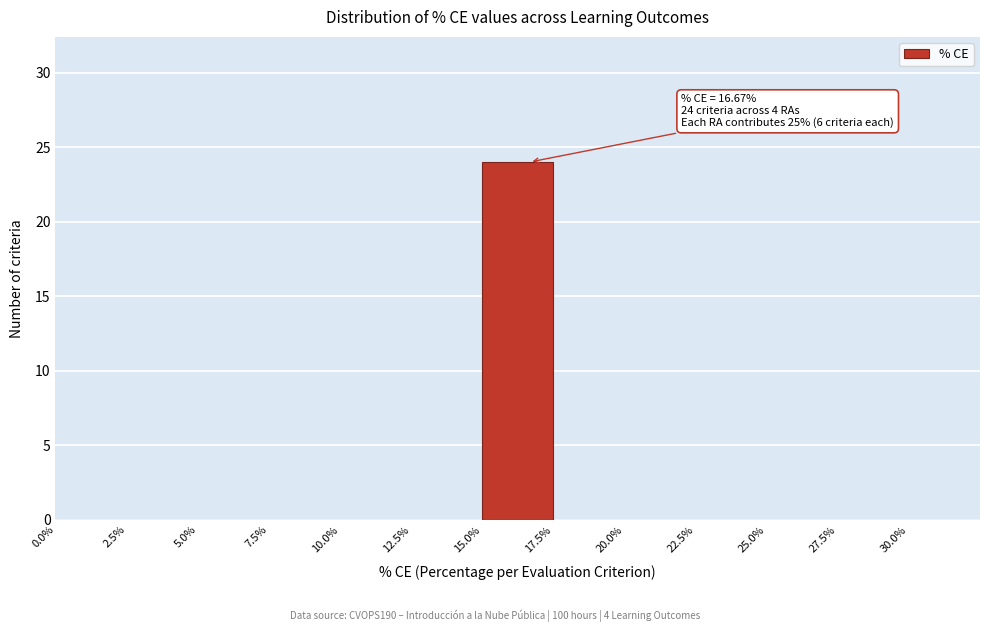

Over which range of the x-axis is the bar tallest?

15.0 to 17.5